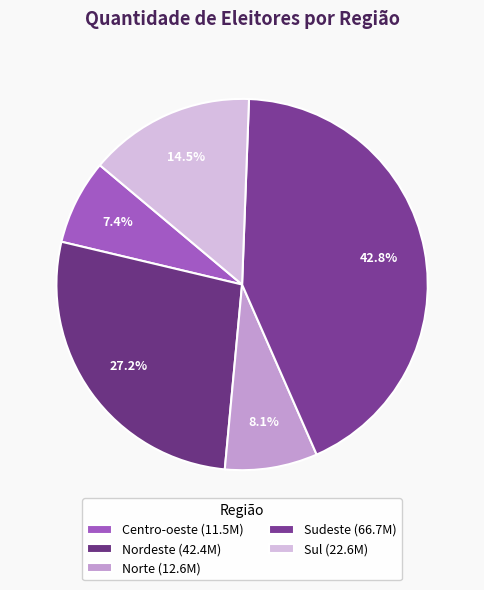

To the nearest percent, what is the combined percentage of Sul and Nordeste?

42%